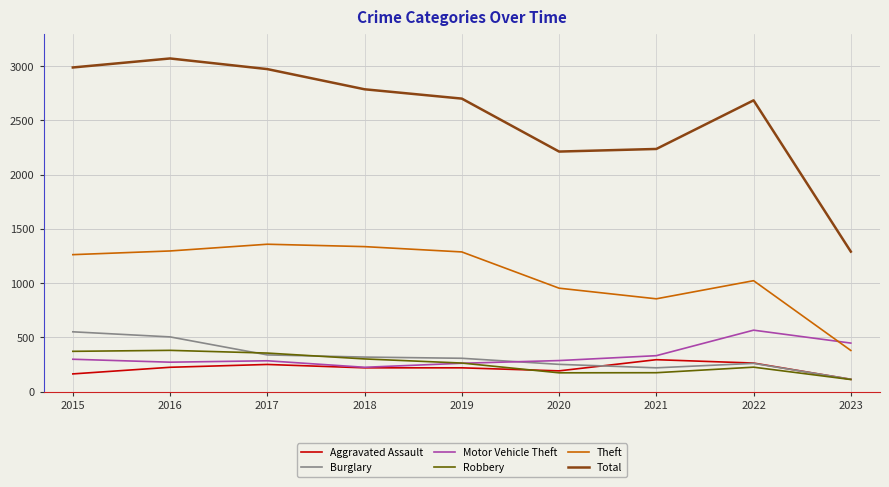

What is the difference between the highest and lowest values at 2023?

1179